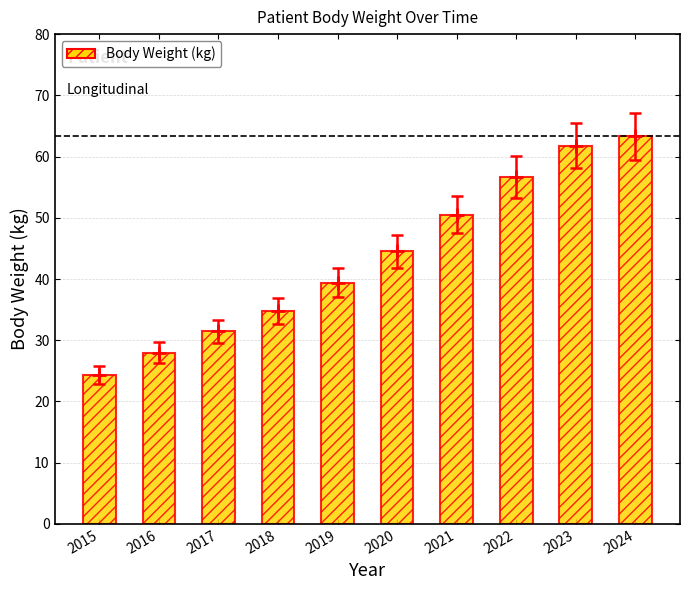

Between 2024 and 2023, which is larger?

2024